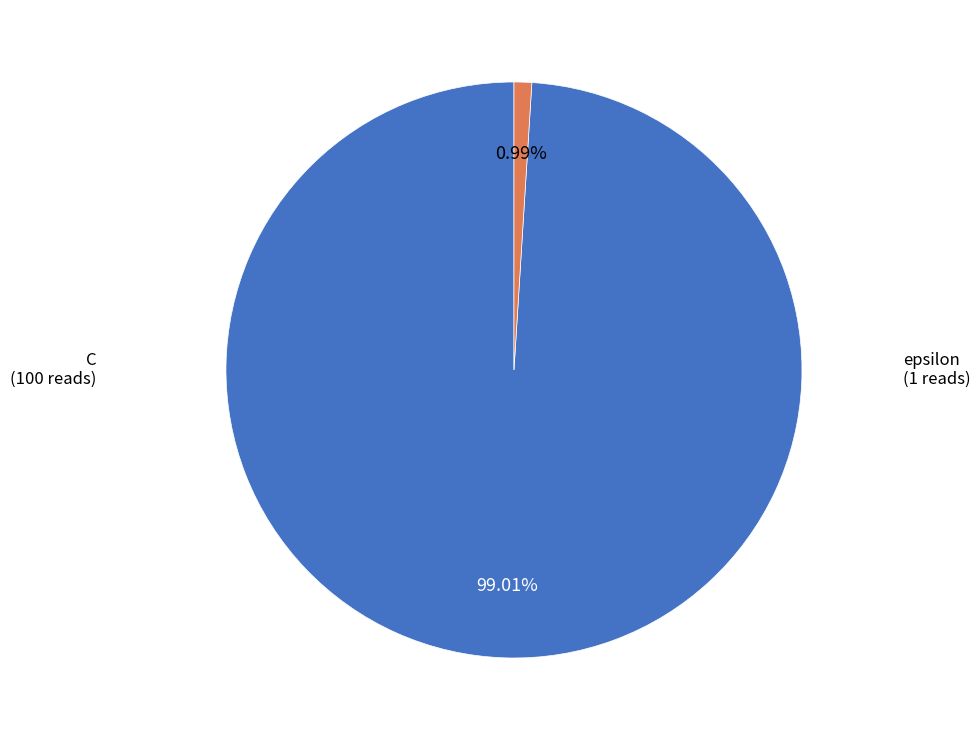

Is there a majority slice in this chart?

Yes